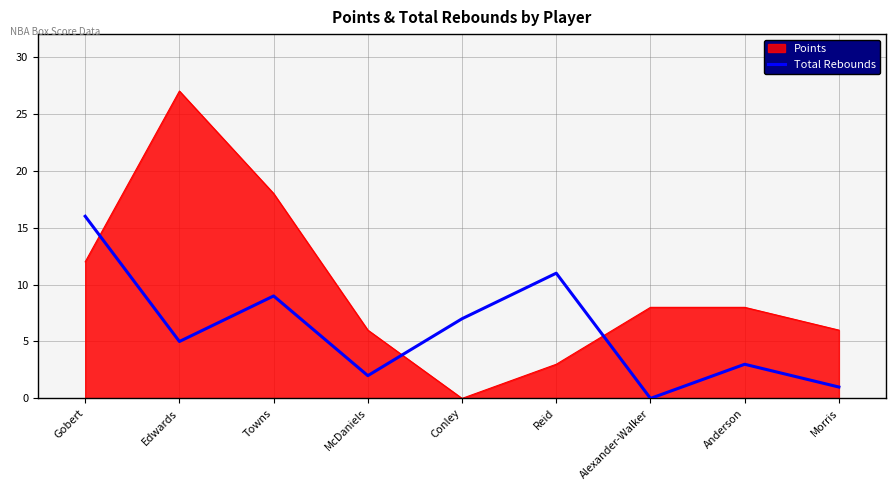

What is the difference between the maximum and minimum values in the Points series?

27